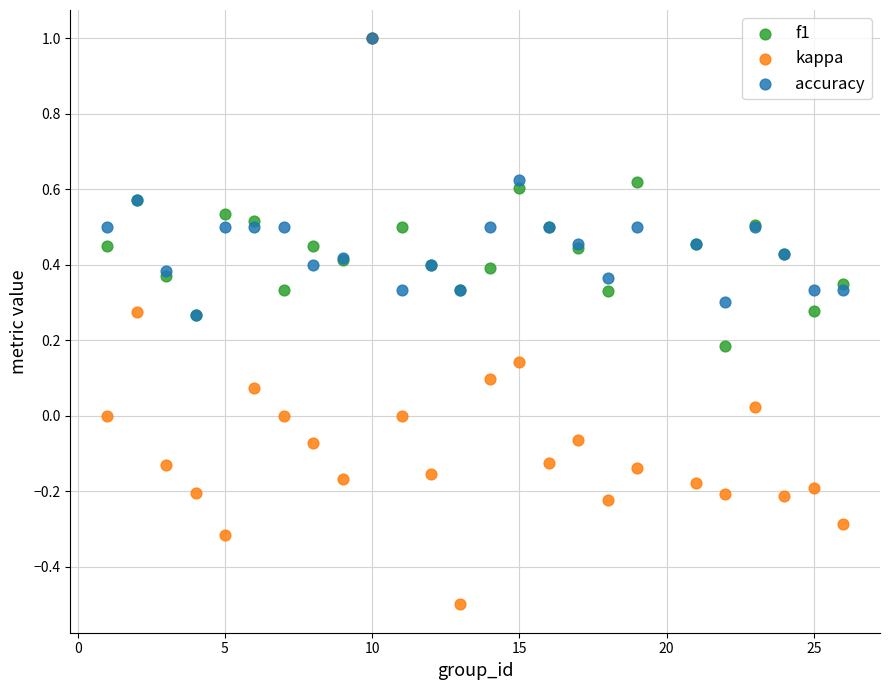

What are all the series names shown in the legend?

f1, kappa, accuracy